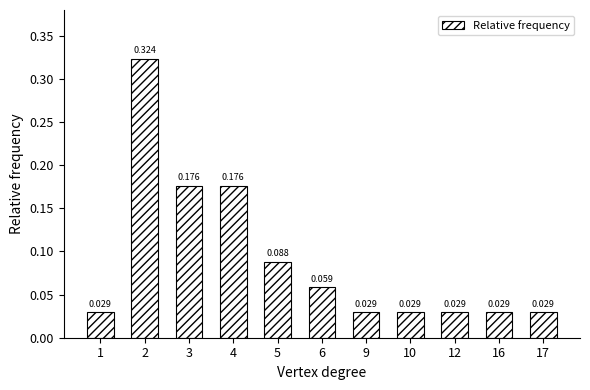

Are the bars grouped side by side (vs. stacked)?

No